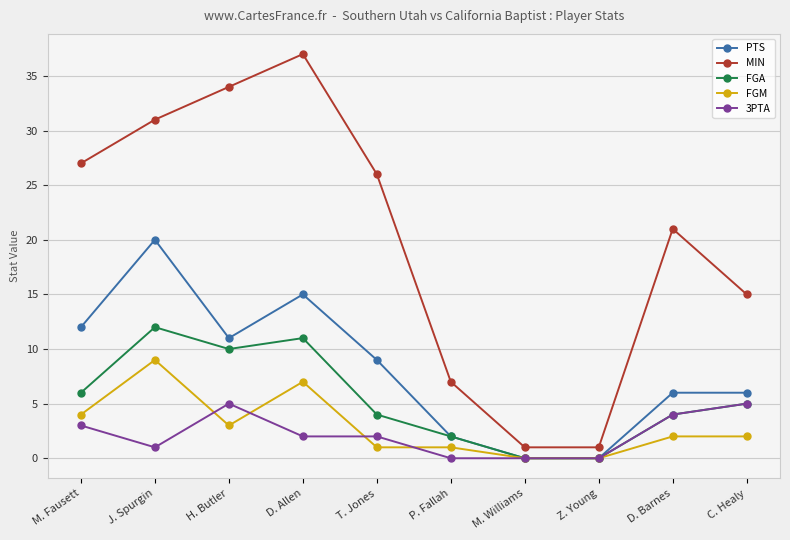

Is it true that FGA equals 0 at M. Williams?

True